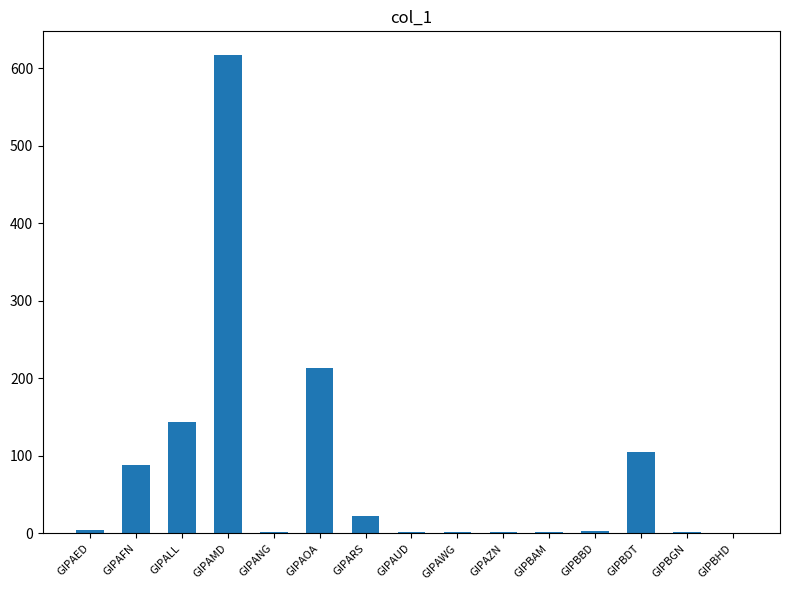

What is the change in value from GIPARS to GIPBDT?

+82.3